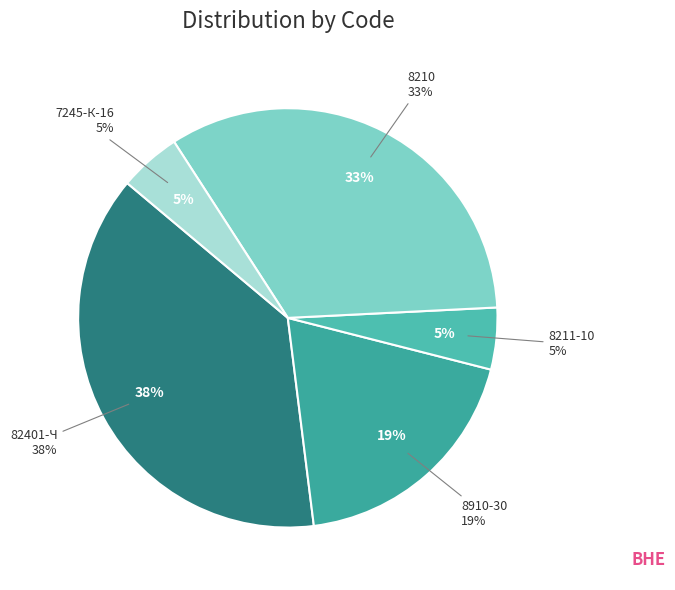

Rank the categories by value from highest to lowest.

82401-Ч, 8210, 8910-30, 8211-10, 7245-К-16